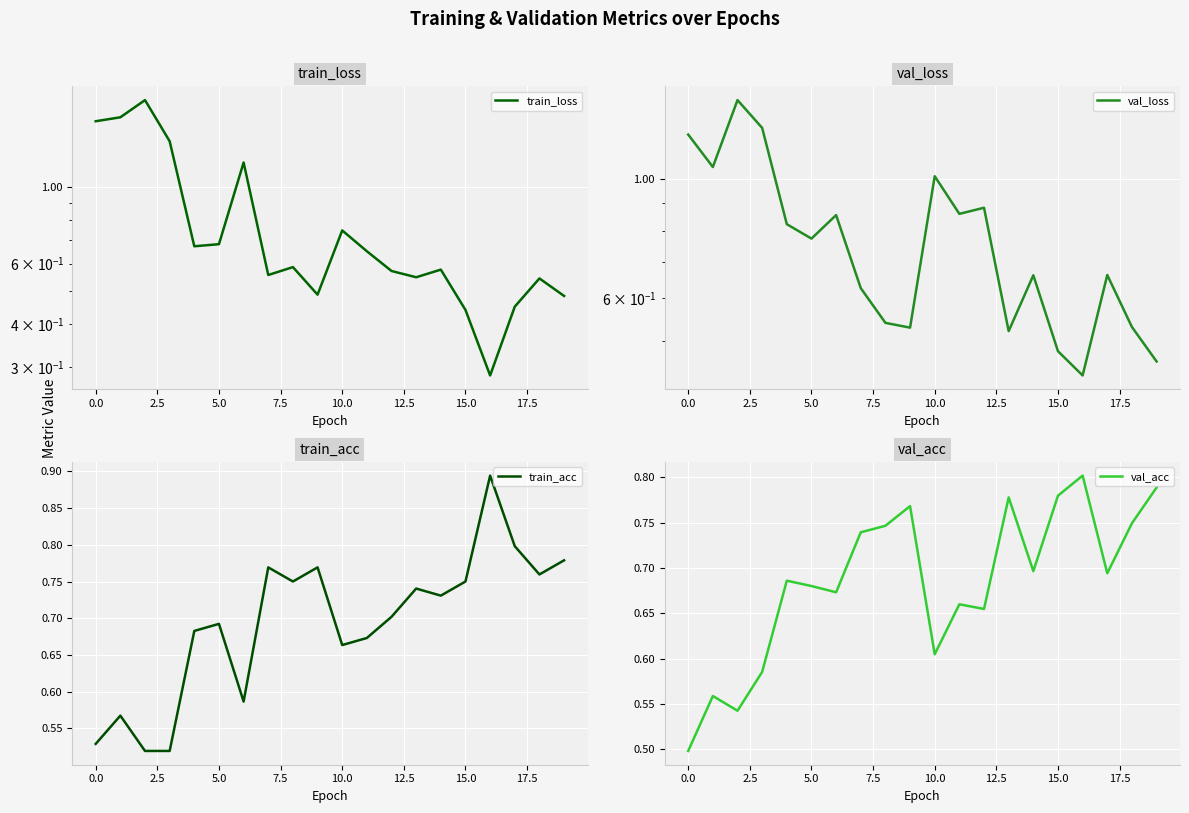

In val_acc, how many points are higher than both neighbors (excluding endpoints)?

6